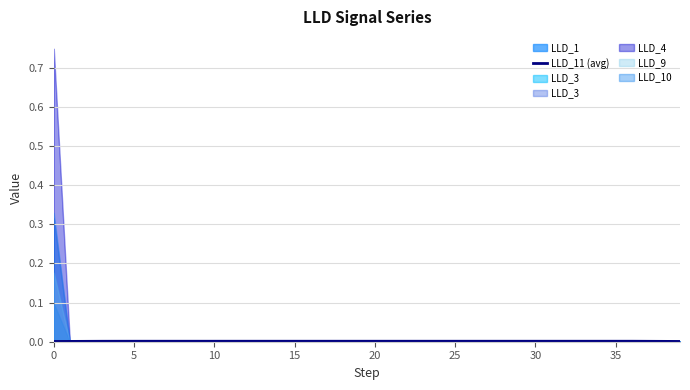

The chart shows a value of 0.0 at 15. True or false?

False